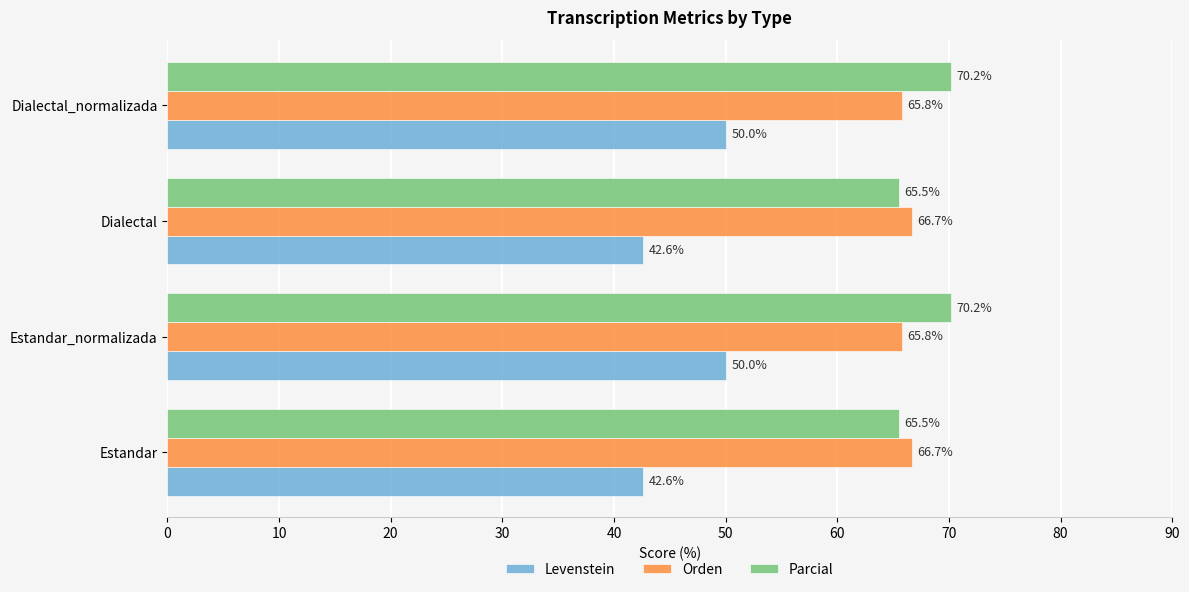

Which series has the largest range (max minus min)?

Levenstein